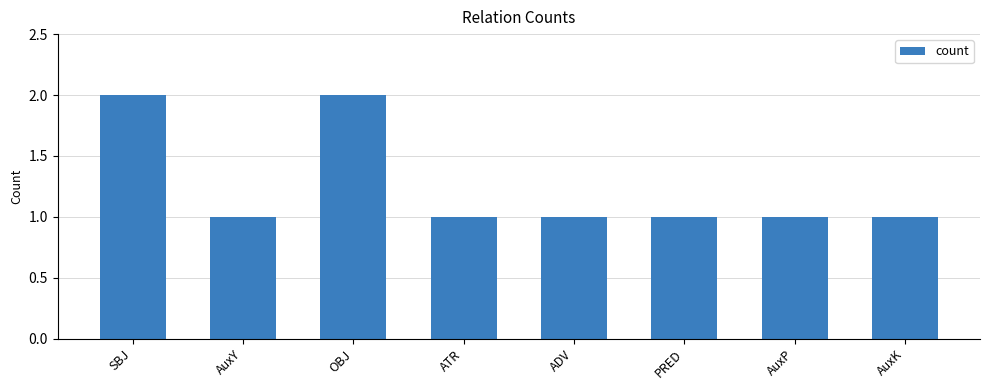

What is the value of the 6th bar from the left?

1